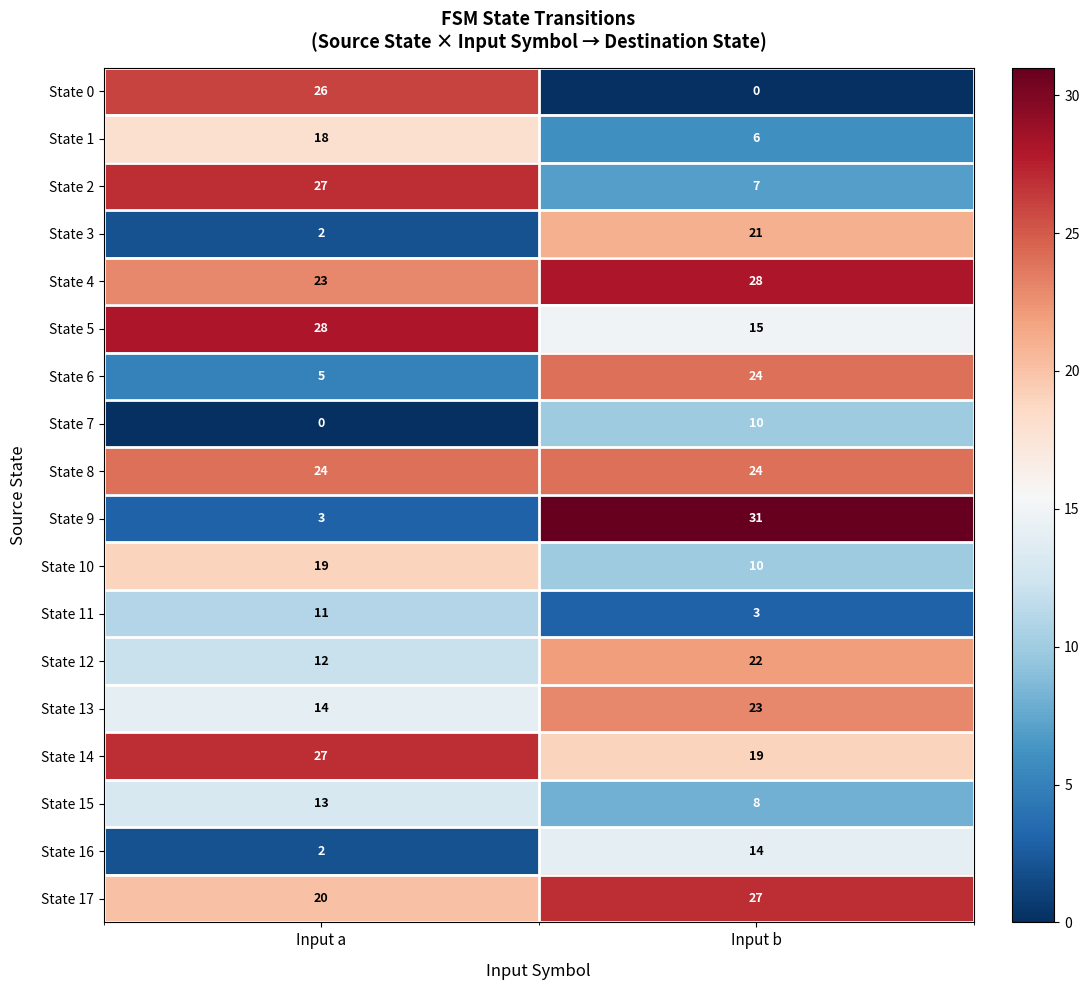

What is the difference between the maximum and minimum values in the State 16 series?

12